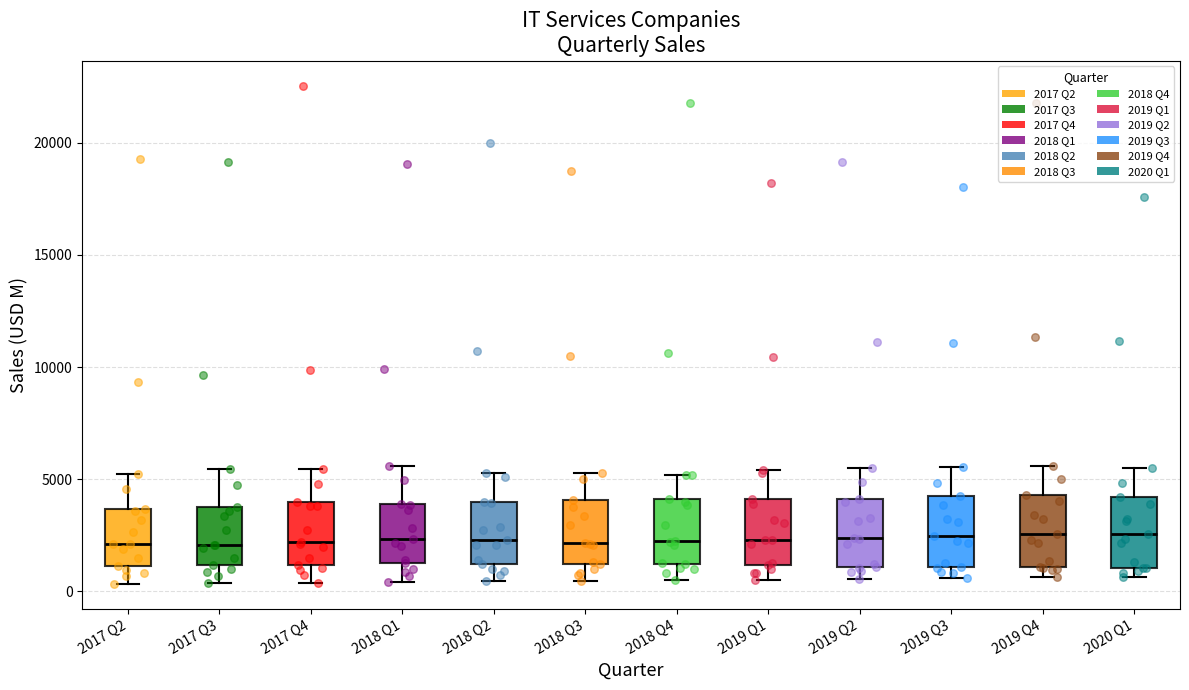

Reading left to right, transcribe this box plot: for each box, give where its median line is, the range the box spans, and where its two whiskers end, as read against the y-axis. The values are not printed on the chart, so give them approximately, as read against the axis.

2017 Q2: median 2000, box 1000 to 3500, whiskers 500 to 5000
2017 Q3: median 2000, box 1000 to 4000, whiskers 500 to 5500
2017 Q4: median 2000, box 1000 to 4000, whiskers 500 to 5500
2018 Q1: median 2500, box 1500 to 4000, whiskers 500 to 5500
2018 Q2: median 2500, box 1000 to 4000, whiskers 500 to 5500
2018 Q3: median 2000, box 1000 to 4000, whiskers 500 to 5500
2018 Q4: median 2000, box 1000 to 4000, whiskers 500 to 5000
2019 Q1: median 2500, box 1000 to 4000, whiskers 500 to 5500
2019 Q2: median 2500, box 1000 to 4000, whiskers 500 to 5500
2019 Q3: median 2500, box 1000 to 4000, whiskers 500 to 5500
2019 Q4: median 2500, box 1000 to 4500, whiskers 500 to 5500
2020 Q1: median 2500, box 1000 to 4000, whiskers 500 to 5500